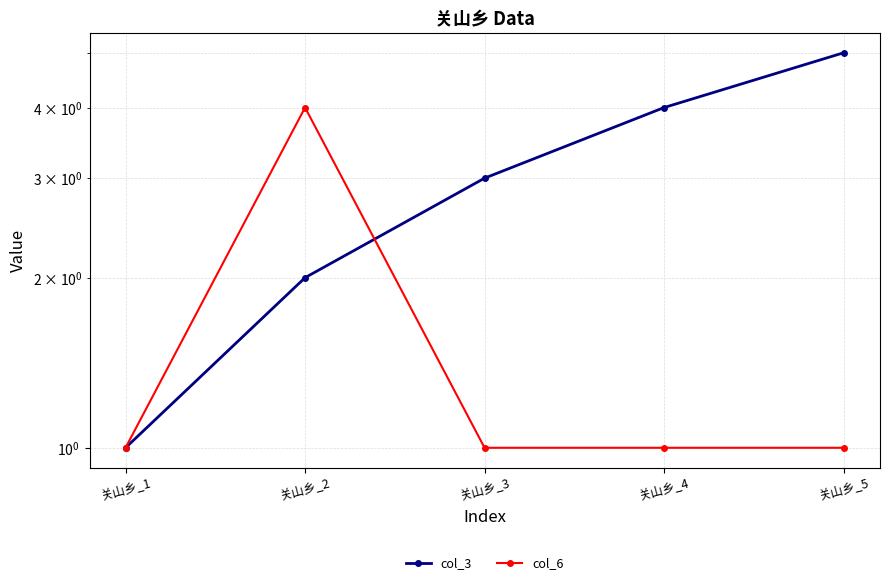

The col_6 series shows 7 at 关山乡_2. True or false?

False